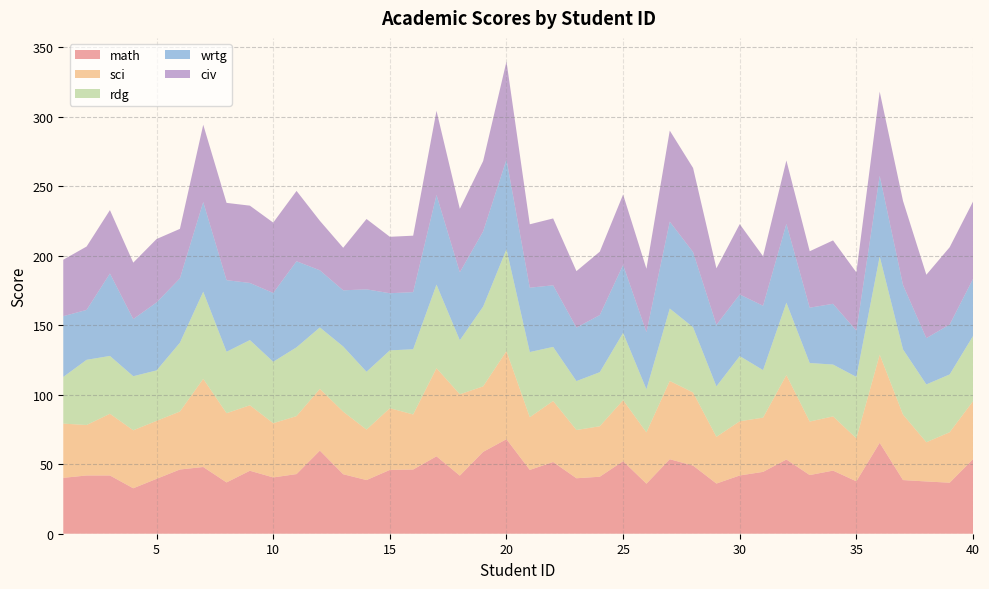

Reading left to right, extract all data points from this chart.

math: 40.2	41.9	41.9	32.7	39.5	46.2	48.0	36.9	45.3	40.5	42.9	59.8	42.8	38.6	45.9	46.2	55.7	41.8	58.9	68.0	45.9	51.6	39.9	41.0	52.2	36.0	53.6	49.0	36.1	41.9	44.5	53.4	42.2	45.4	37.7	65.4	38.6	37.6	36.7	53.6
sci: 39.0	36.3	44.4	41.7	41.7	41.7	63.4	49.8	47.1	39.0	41.7	44.4	45.0	36.3	44.4	39.6	63.4	58.5	47.1	63.4	37.9	43.9	34.7	36.3	43.9	36.9	56.3	52.6	33.6	39.0	39.0	60.7	38.5	39.0	30.9	63.4	47.1	28.2	36.3	41.7
rdg: 33.6	46.9	41.6	38.9	36.3	49.5	62.7	44.2	46.9	44.2	49.5	44.2	46.9	41.6	41.6	46.9	60.1	38.9	57.4	73.3	46.9	38.9	35.2	38.9	48.4	31.0	52.1	46.9	36.3	46.9	34.2	52.1	42.1	37.3	44.2	70.7	46.9	41.6	41.6	46.9
wrtg: 43.7	35.9	59.3	41.1	48.9	46.3	64.5	51.5	41.1	49.5	61.9	41.1	40.4	59.3	41.1	41.1	64.5	48.9	54.1	64.5	46.3	44.3	38.5	41.1	48.9	41.1	62.5	54.1	44.3	44.3	46.3	56.7	39.8	43.7	33.3	58.0	46.3	33.3	35.9	41.1
civ: 40.6	45.6	45.6	40.6	45.6	35.6	55.6	55.6	55.6	50.6	50.6	35.6	30.6	50.6	40.6	40.6	60.5	45.6	50.6	70.5	45.6	48.1	40.6	45.6	50.6	45.6	65.5	60.5	40.6	50.6	35.6	45.6	40.6	45.6	41.9	60.5	60.5	45.6	55.6	55.6